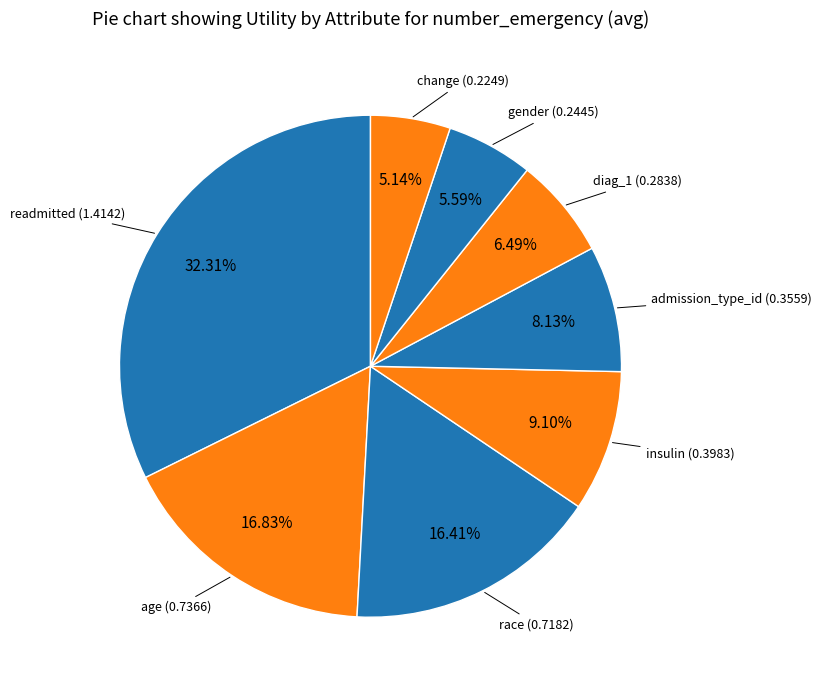

Combined, what portion of the pie is diag_1 and admission_type_id?

14.6%